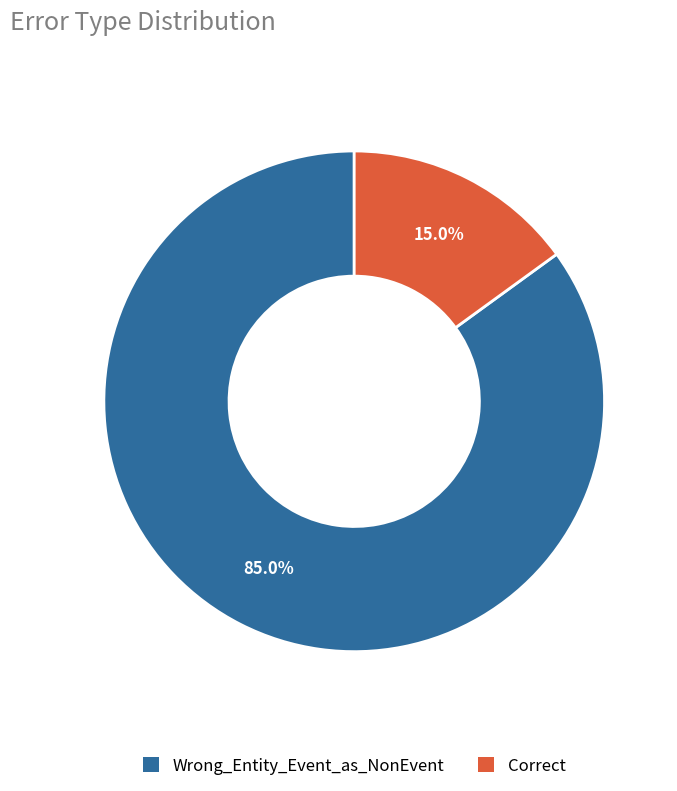

Which category has the biggest portion of the pie?

Wrong_Entity_Event_as_NonEvent